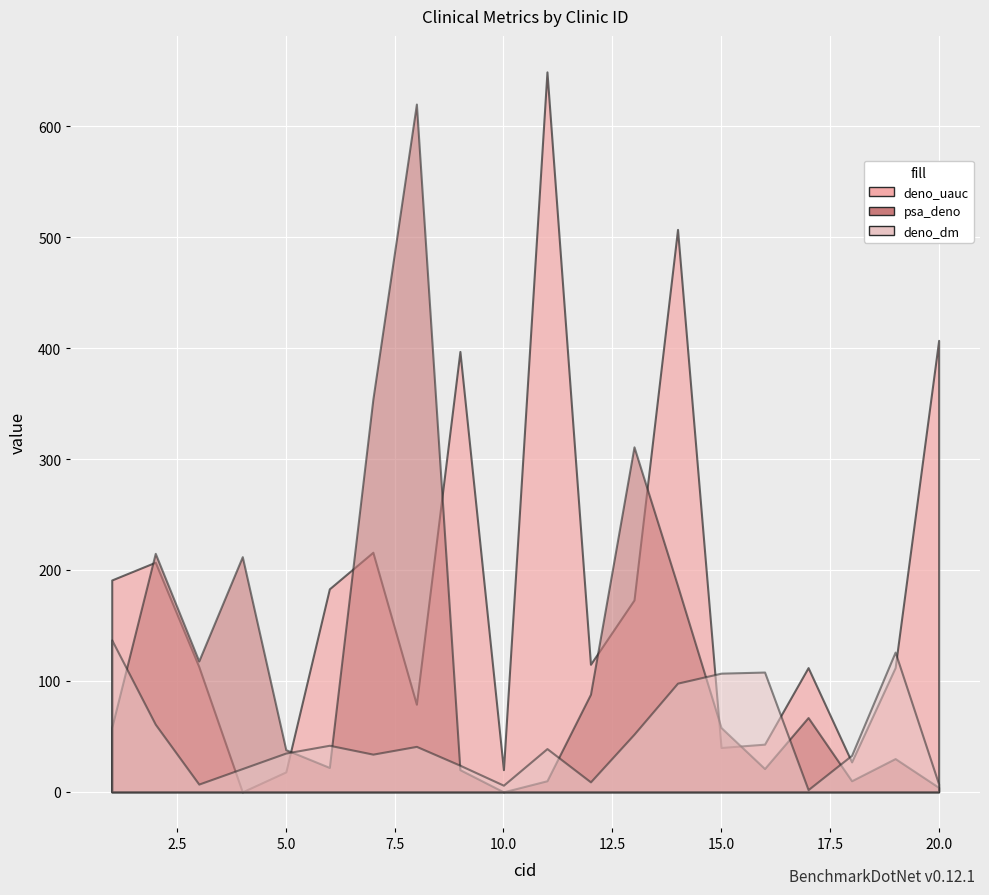

Between 4 and 18, which series saw the biggest shift?

psa_deno